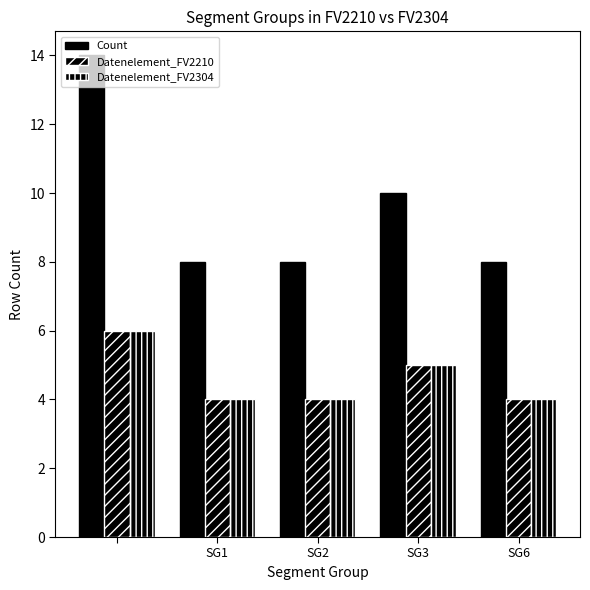

How many bars are there in total?

15